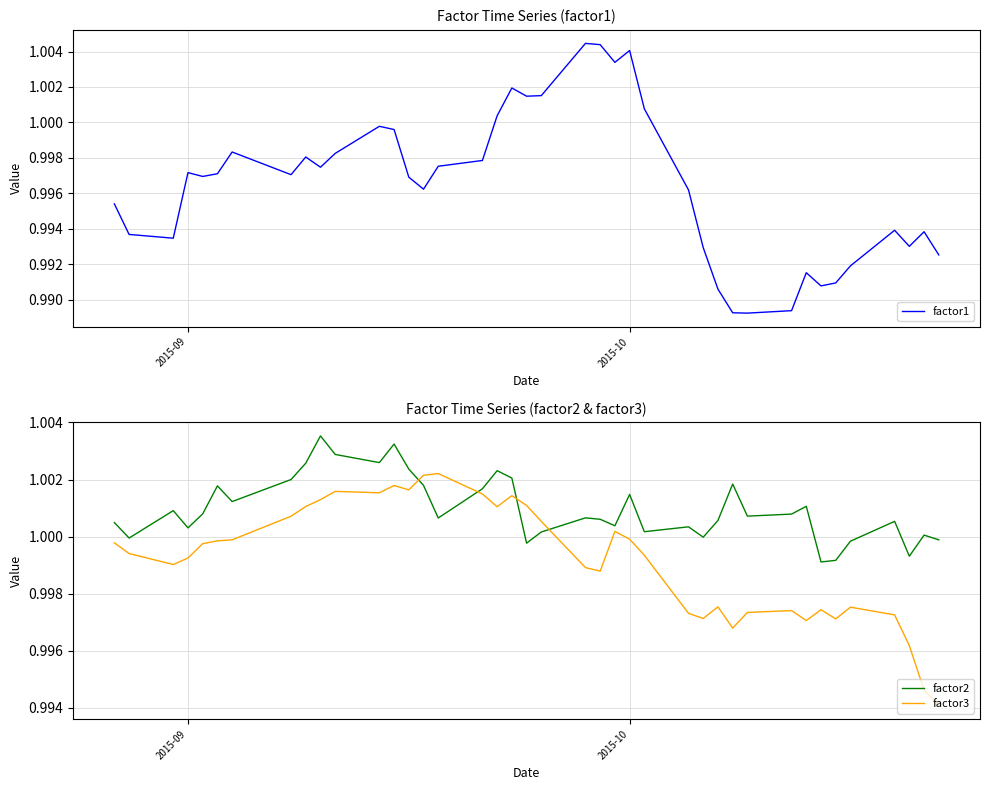

After their last crossing, which series has the higher values: factor3 or factor2?

factor2